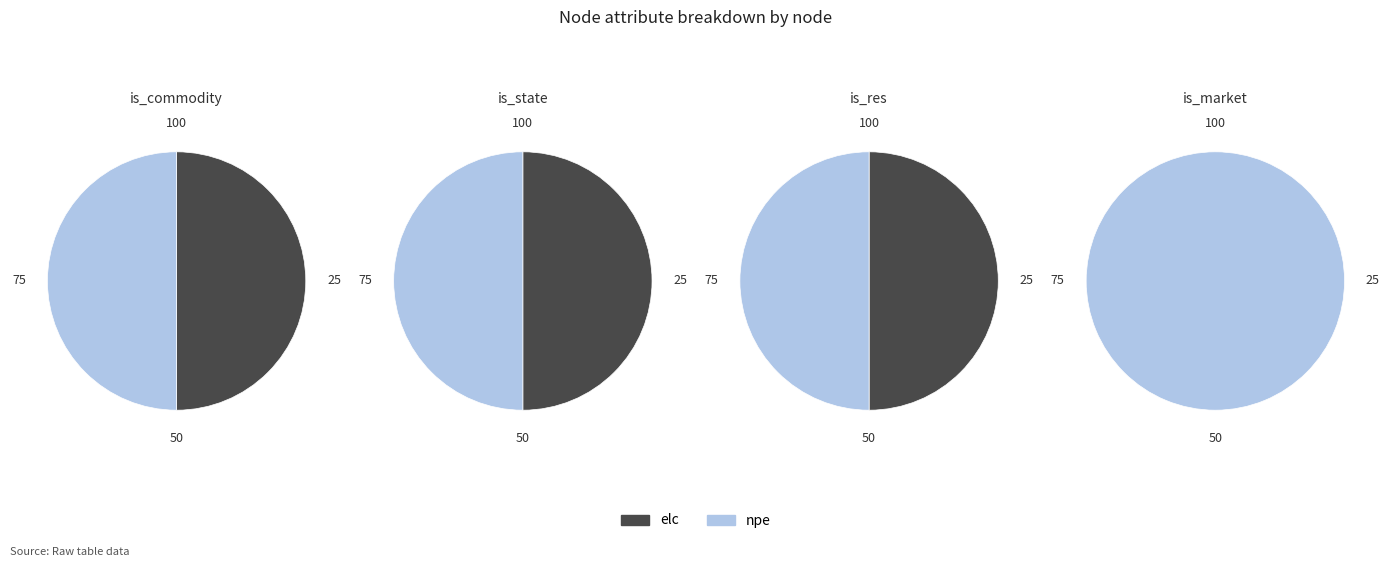

Which category has the biggest portion of the pie?

npe